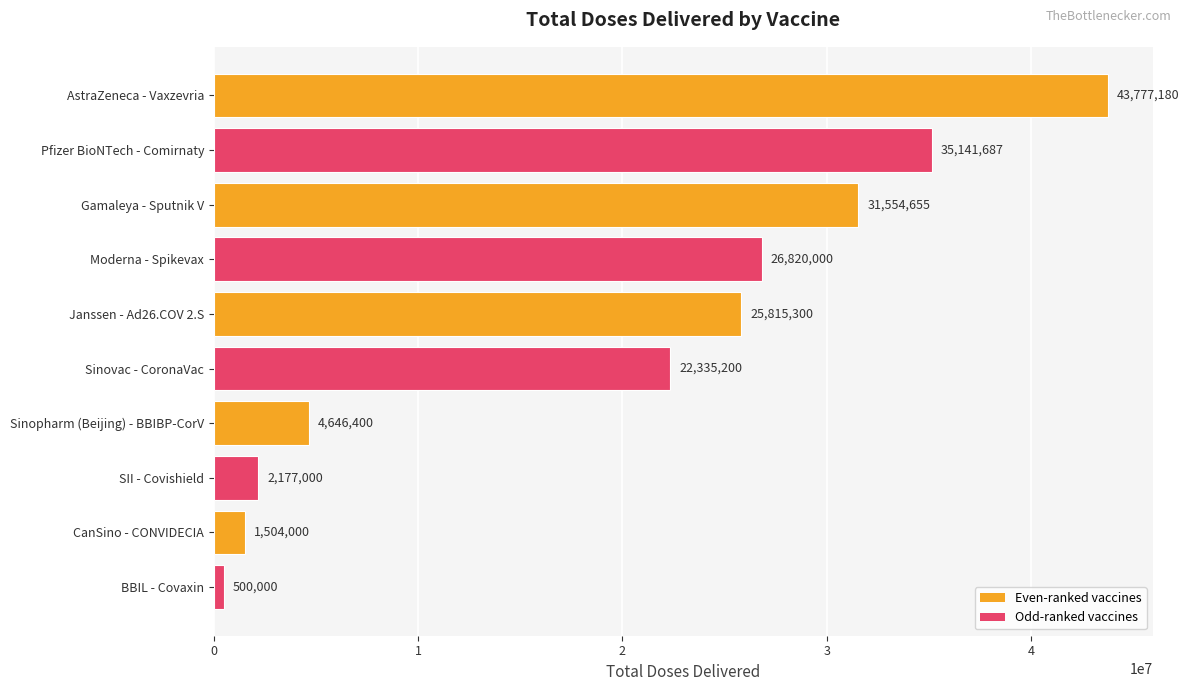

What is the change in value from Pfizer BioNTech - Comirnaty to Sinovac - CoronaVac?

-12806487